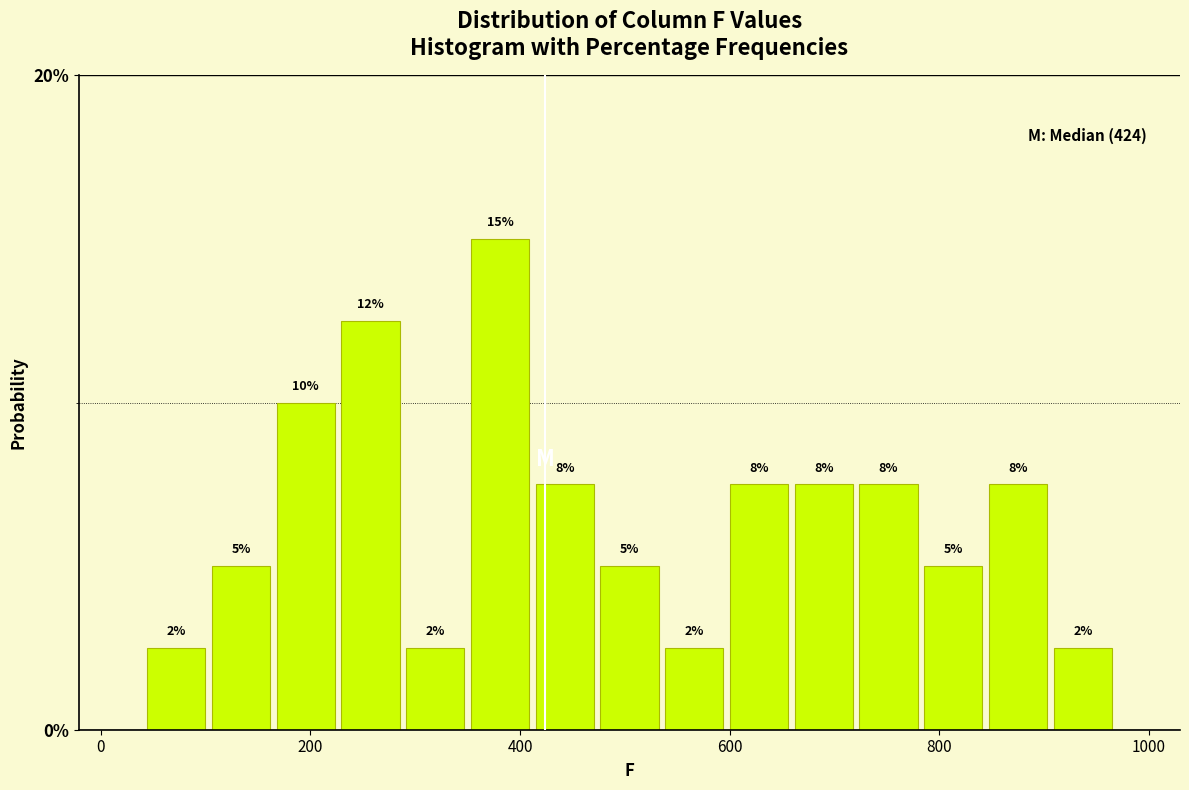

Read against the x-axis, roughly where is the centre of the tallest bar?

380